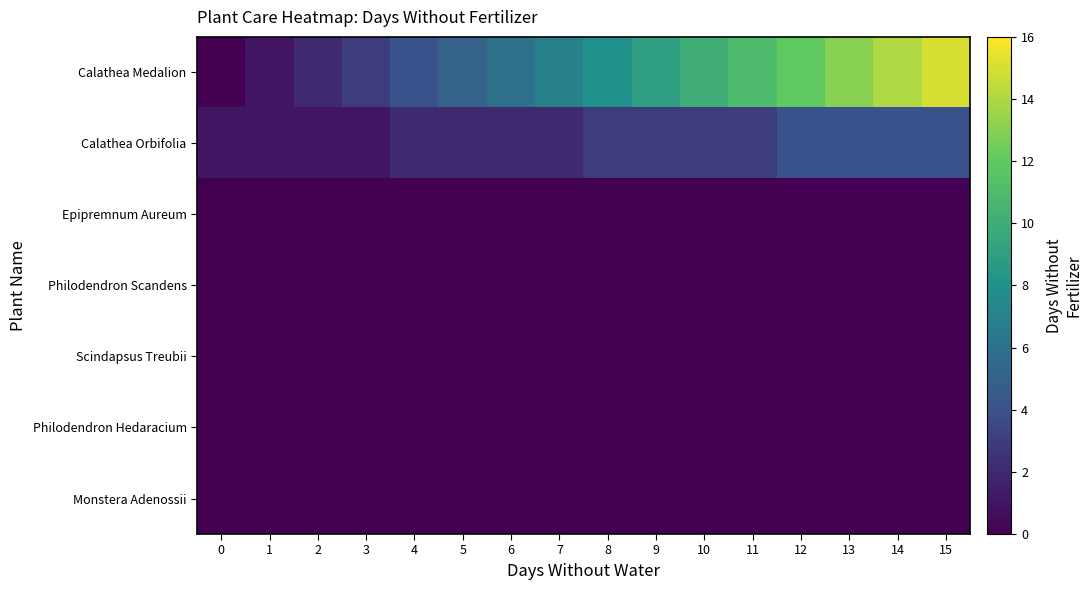

Between 3 and 0, which is larger?

3